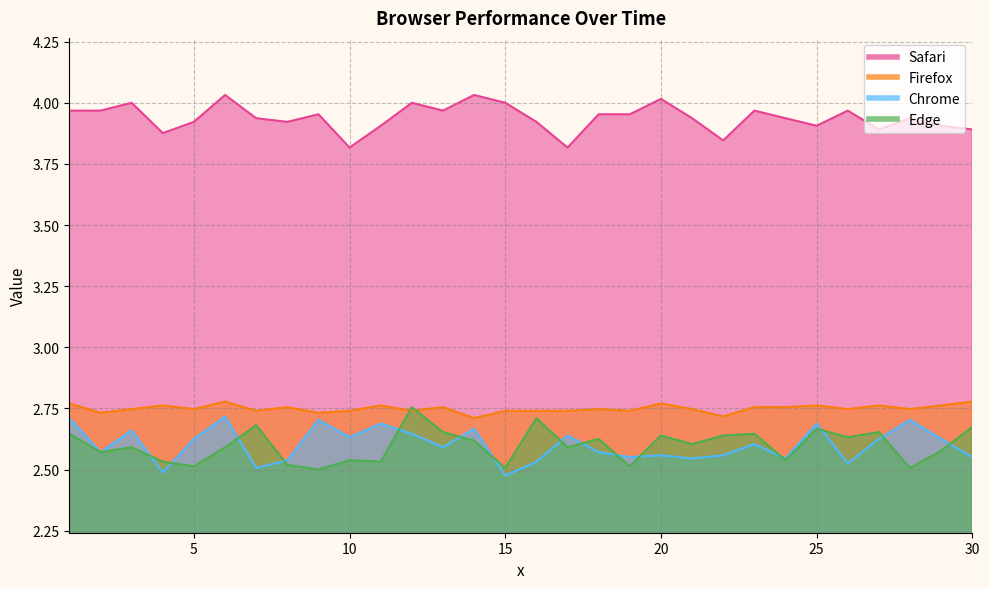

True or false: Edge has more than 0 points higher than both neighbors.

True